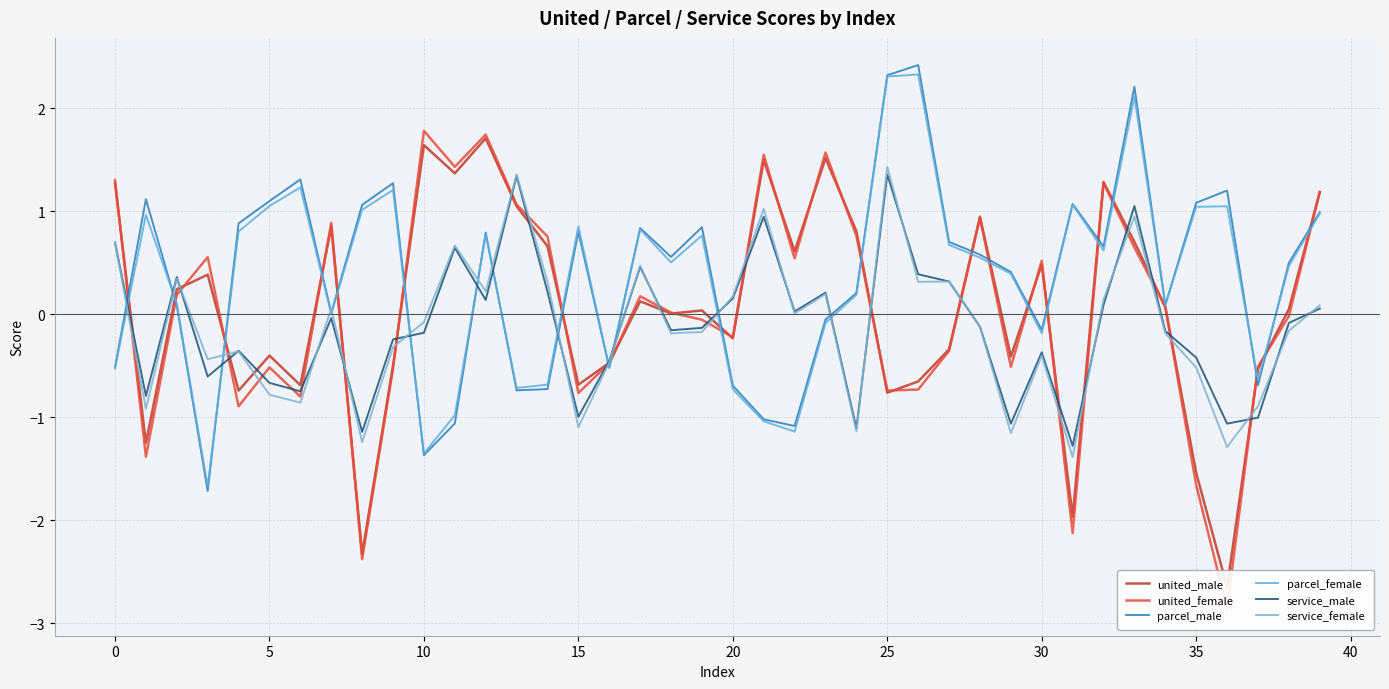

List the series in order of their peak value, highest first.

parcel_male, parcel_female, united_female, united_male, service_female, service_male